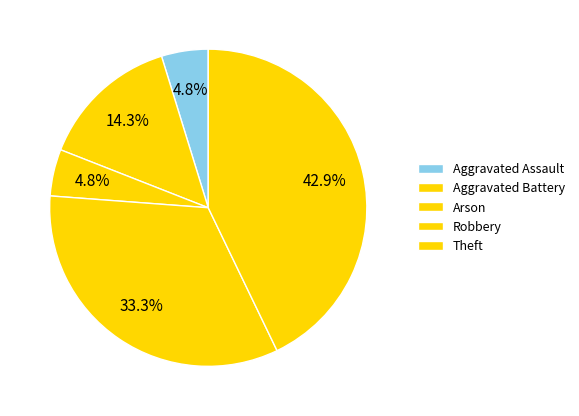

Between Aggravated Battery and Theft, which is larger?

Theft